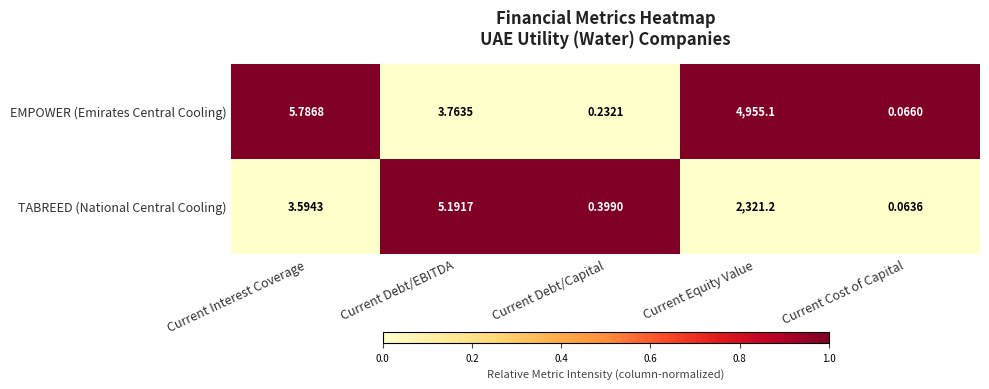

Which series has the widest spread of values?

EMPOWER (Emirates Central Cooling)